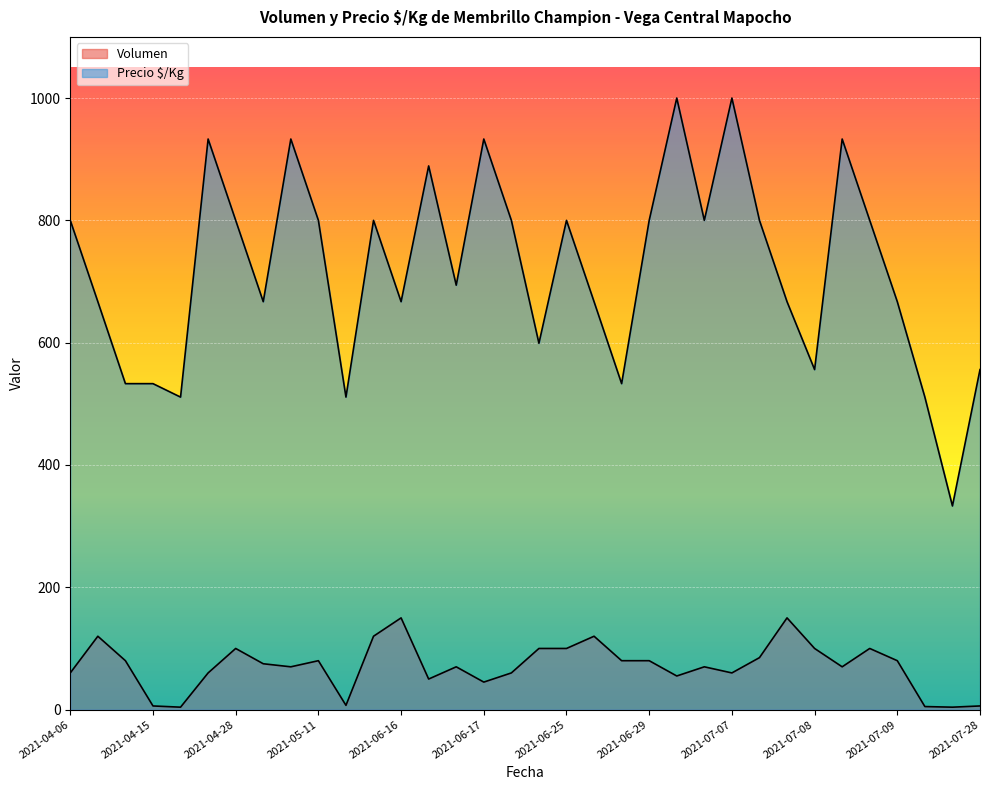

What is the label of the 13th point from the left?

2021-06-16